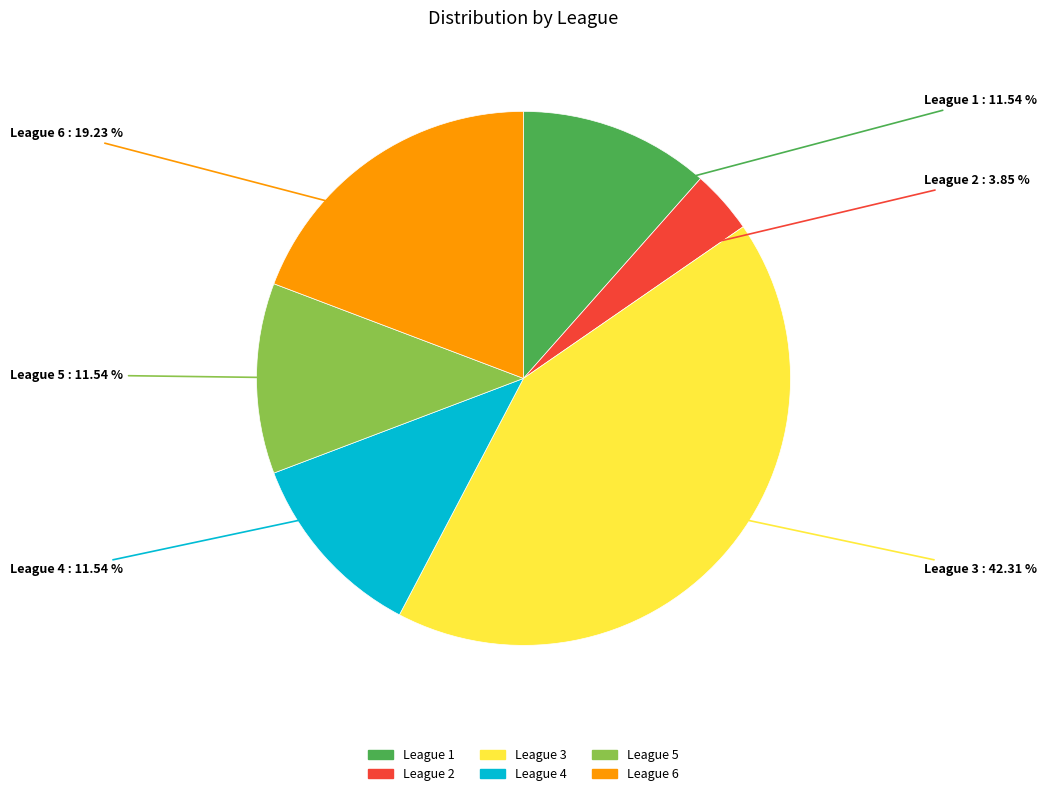

Do League 6 and League 3 together represent more than half of the pie?

Yes